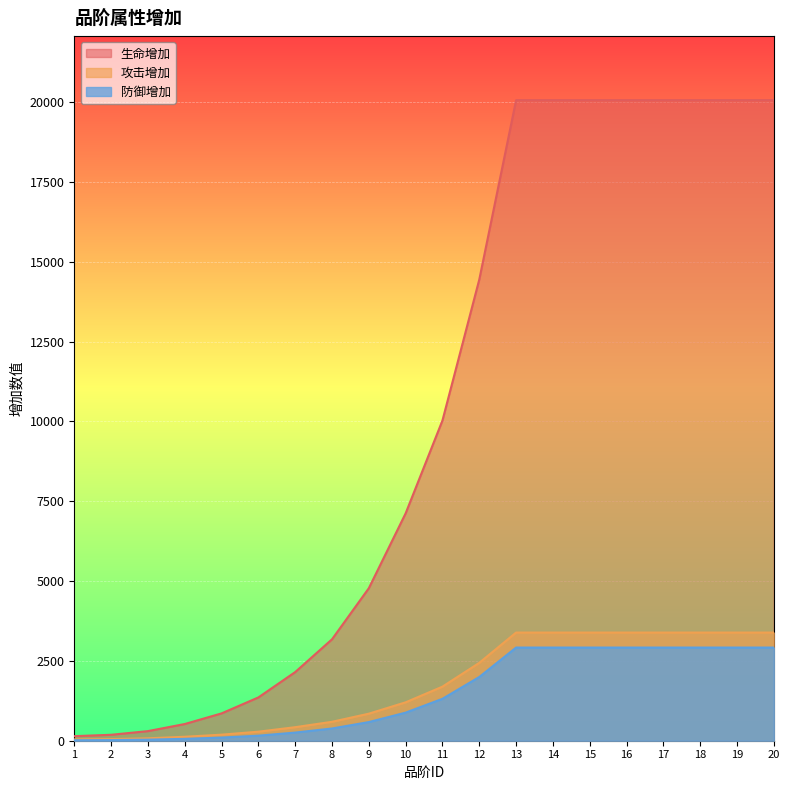

What is the smallest value displayed?

15